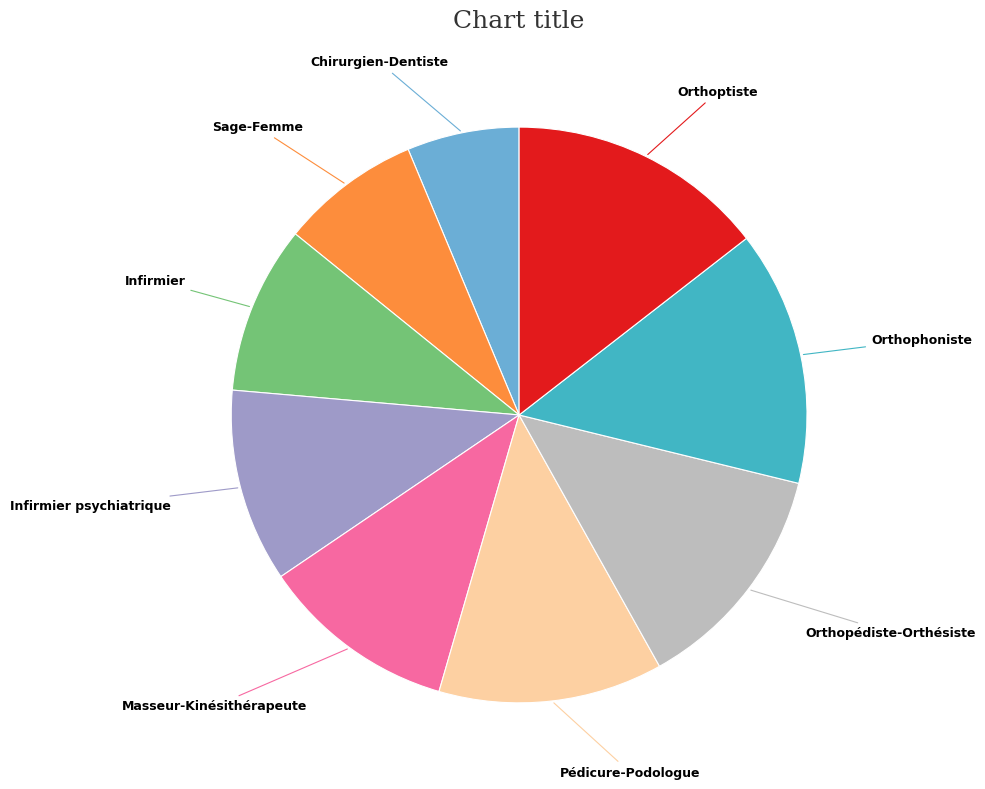

Is there any slice that represents more than half of the pie?

No